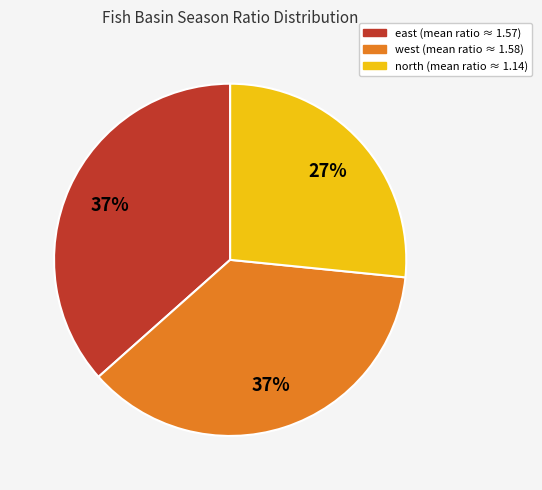

Is there a majority slice in this chart?

No